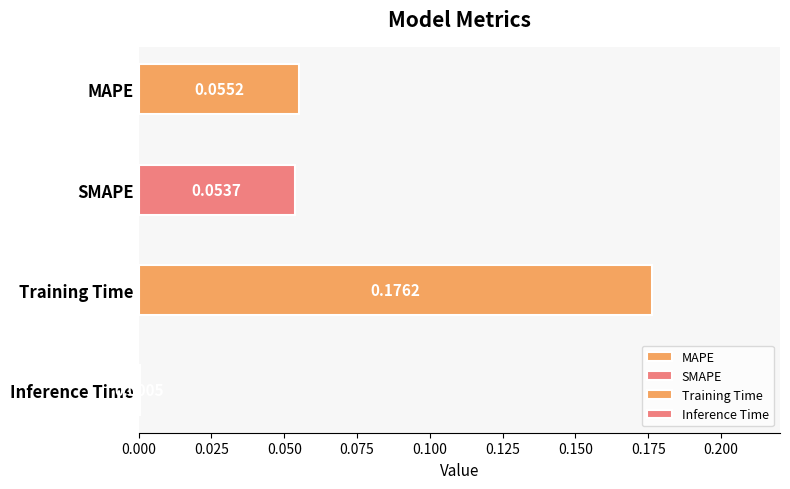

Are the bars grouped side by side (vs. stacked)?

No